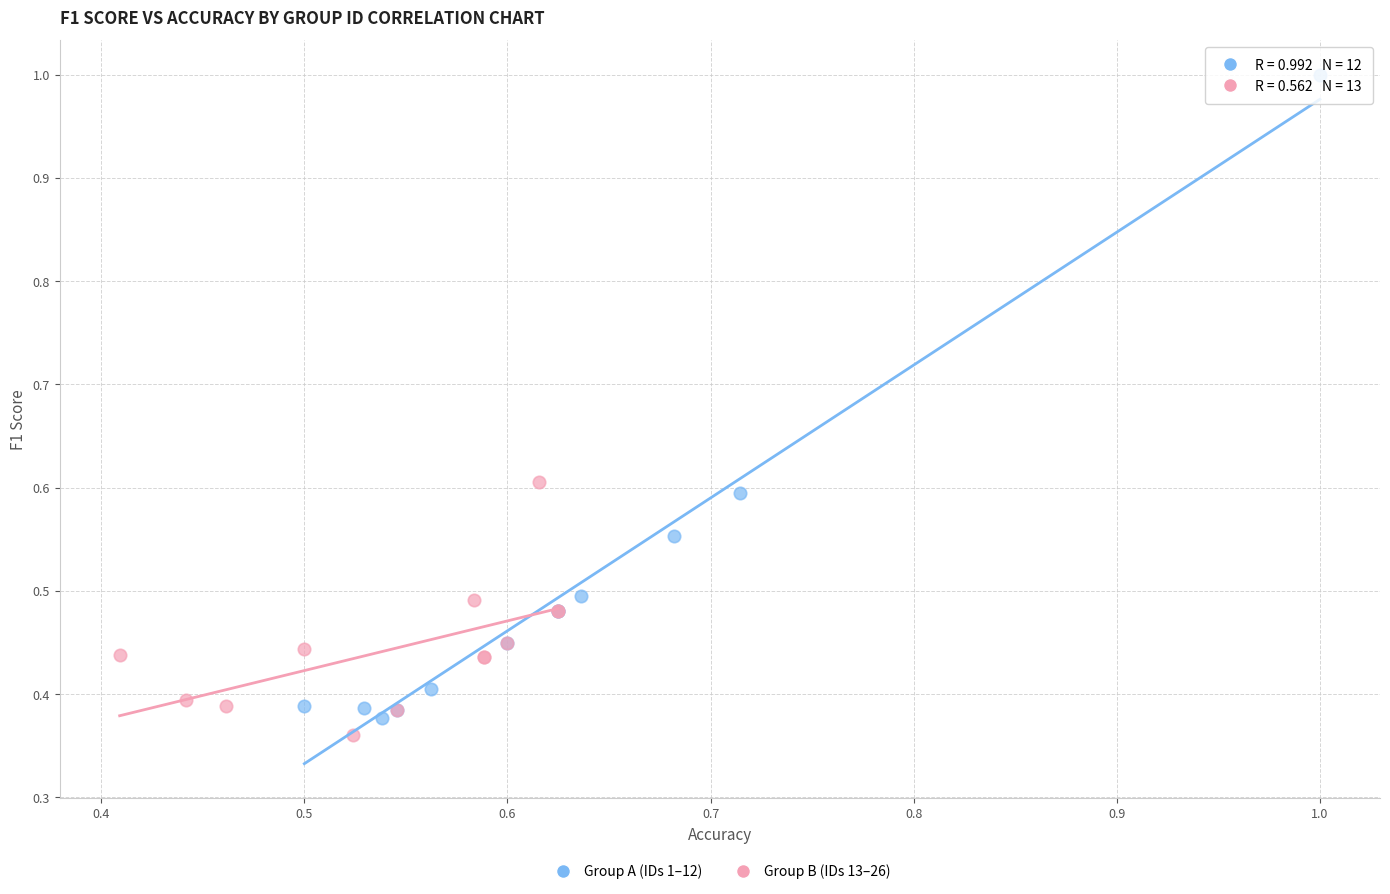

Which series reaches the maximum Y coordinate?

Group A (IDs 1–12)